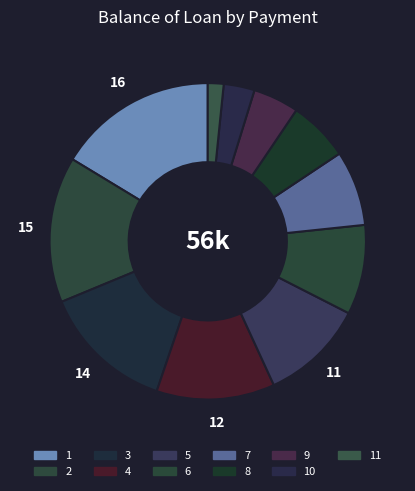

Count the number of slices in the pie.

11